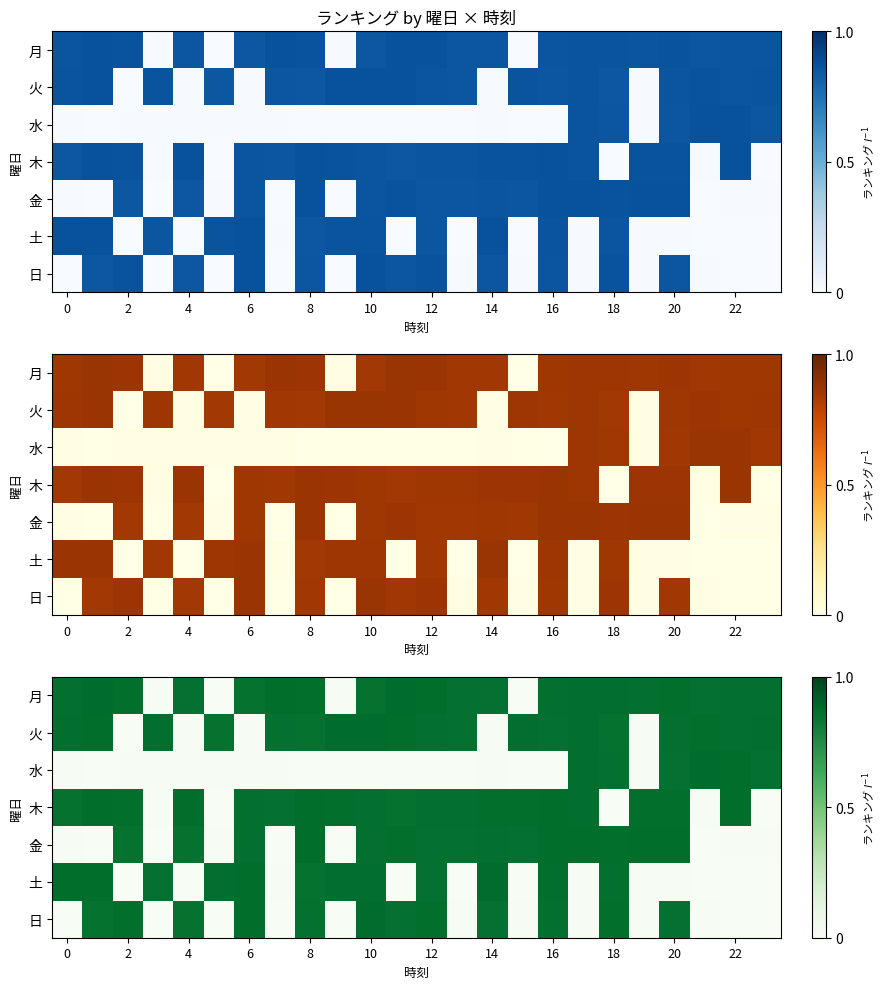

Which has a higher value, 0 or 12?

12